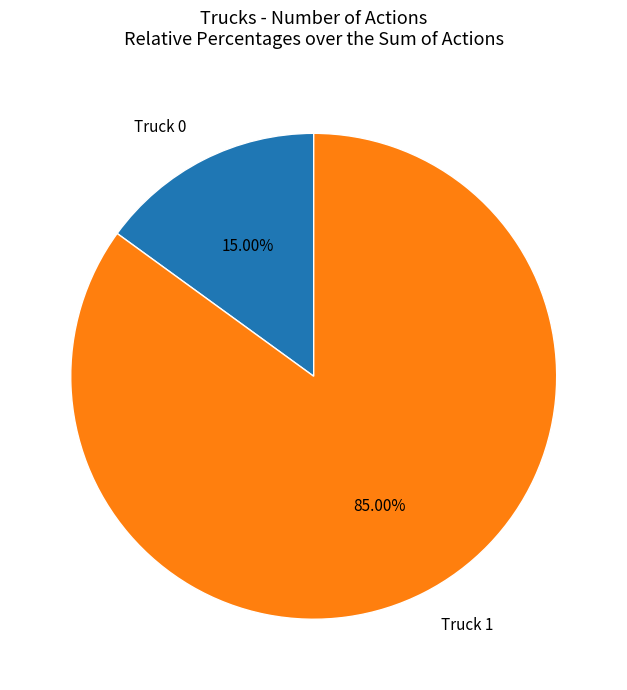

Rank the categories by value from highest to lowest.

Truck 1, Truck 0